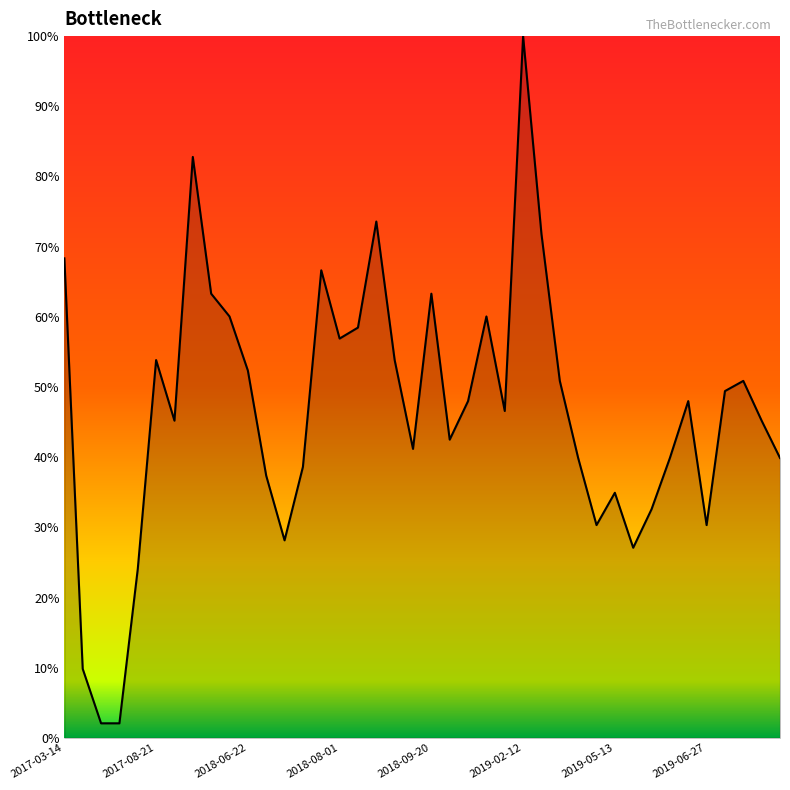

What is the greatest value displayed?

100.0